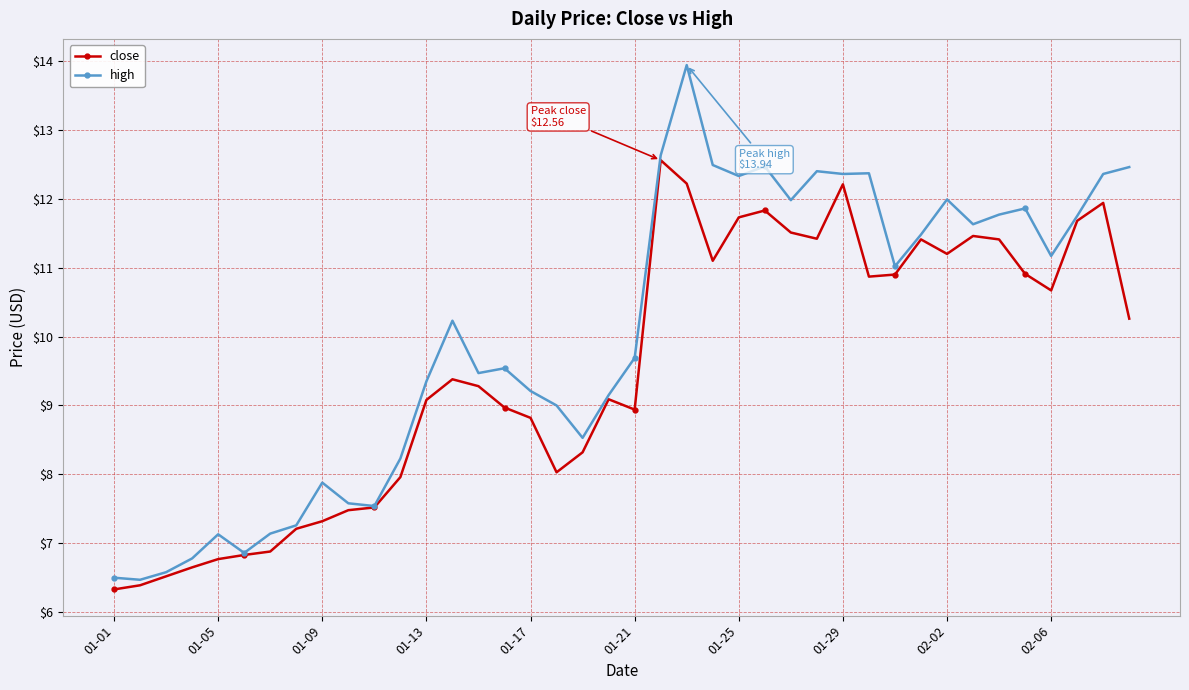

True or false: high has more than 0 points higher than both neighbors.

True